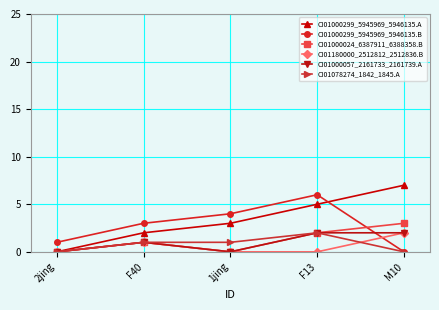

How many series are shown in this chart?

6